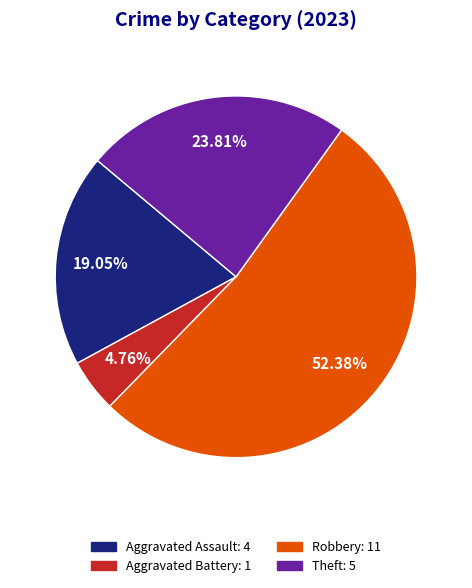

Is there a majority slice in this chart?

Yes